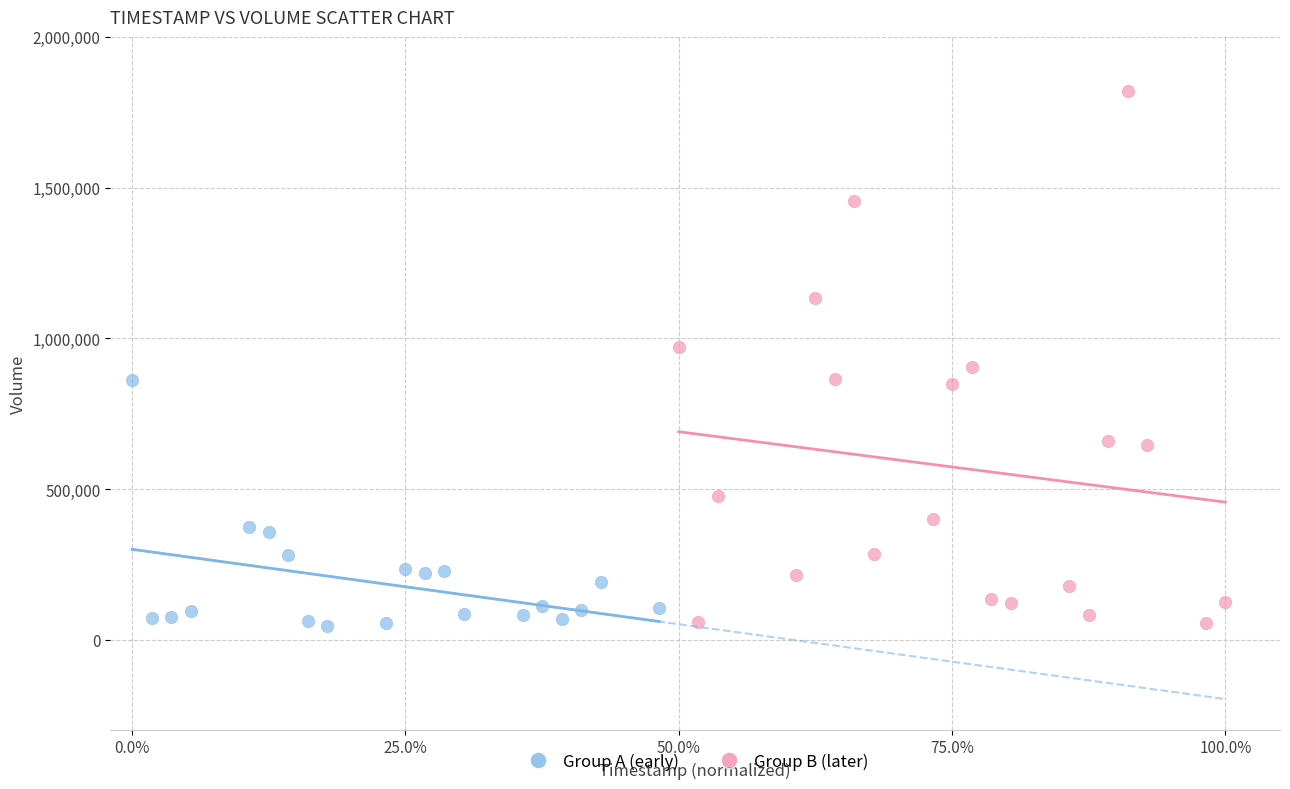

Which series reaches the maximum Y coordinate?

Group B (later)